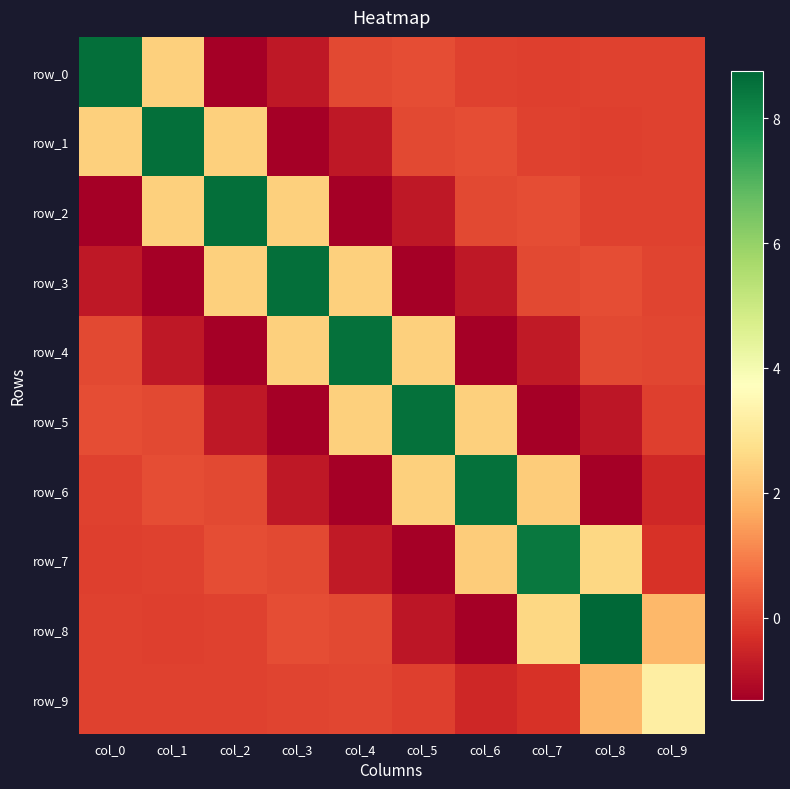

What is the total value across all series at col_2?

10.3